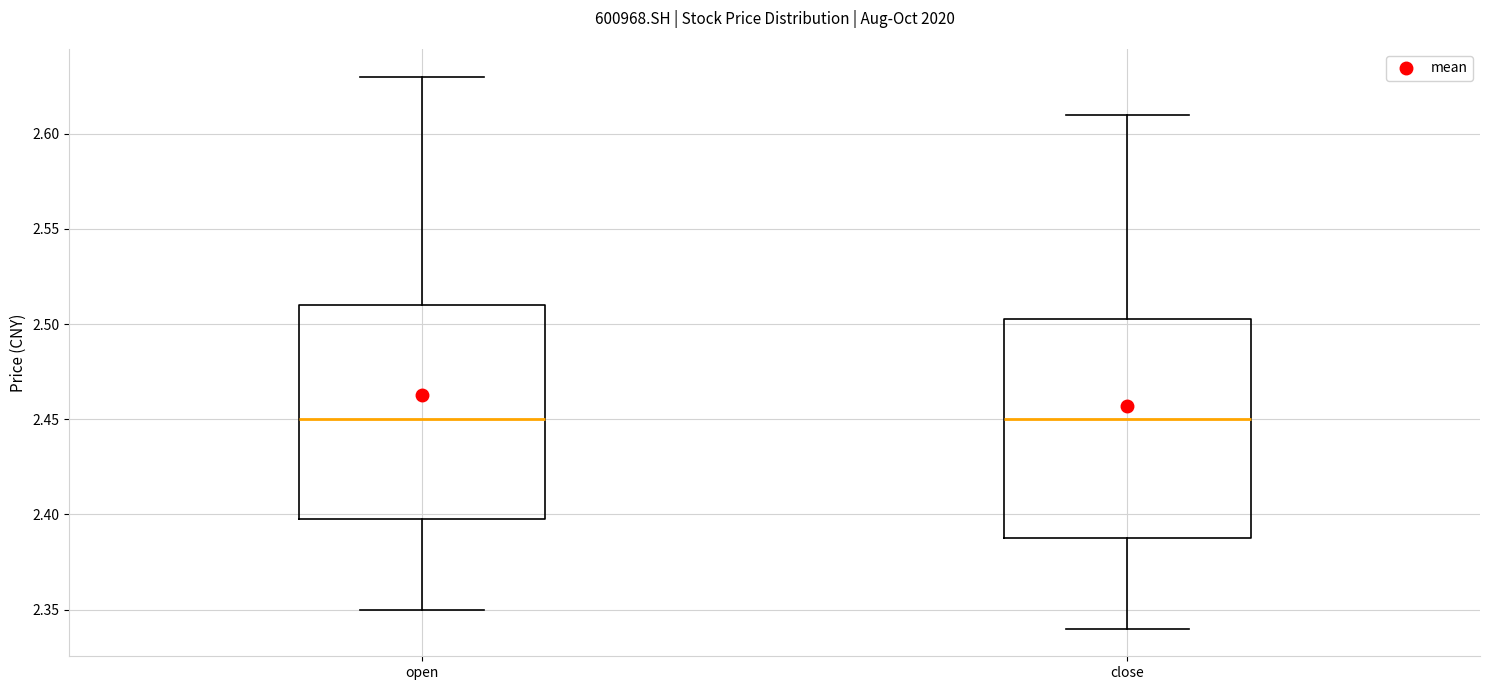

Reading left to right, read every box against the y-axis: the position of its median line, the range the box covers, and the ends of its whiskers. The values are not printed on the chart, so give them approximately, as read against the axis.

open: median 2.450, box 2.400 to 2.510, whiskers 2.350 to 2.630
close: median 2.450, box 2.390 to 2.505, whiskers 2.340 to 2.610